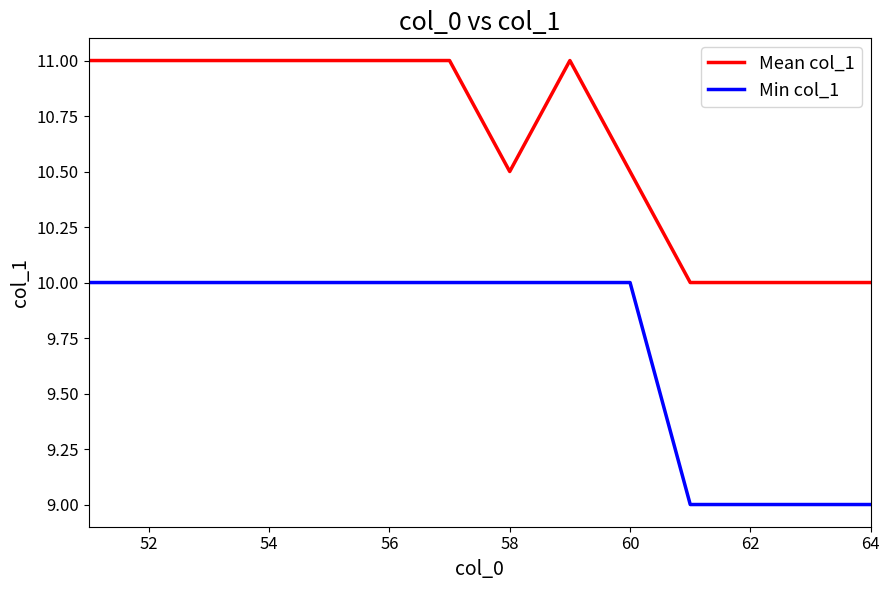

True or false: Mean col_1 and Min col_1 intersect in this chart.

False